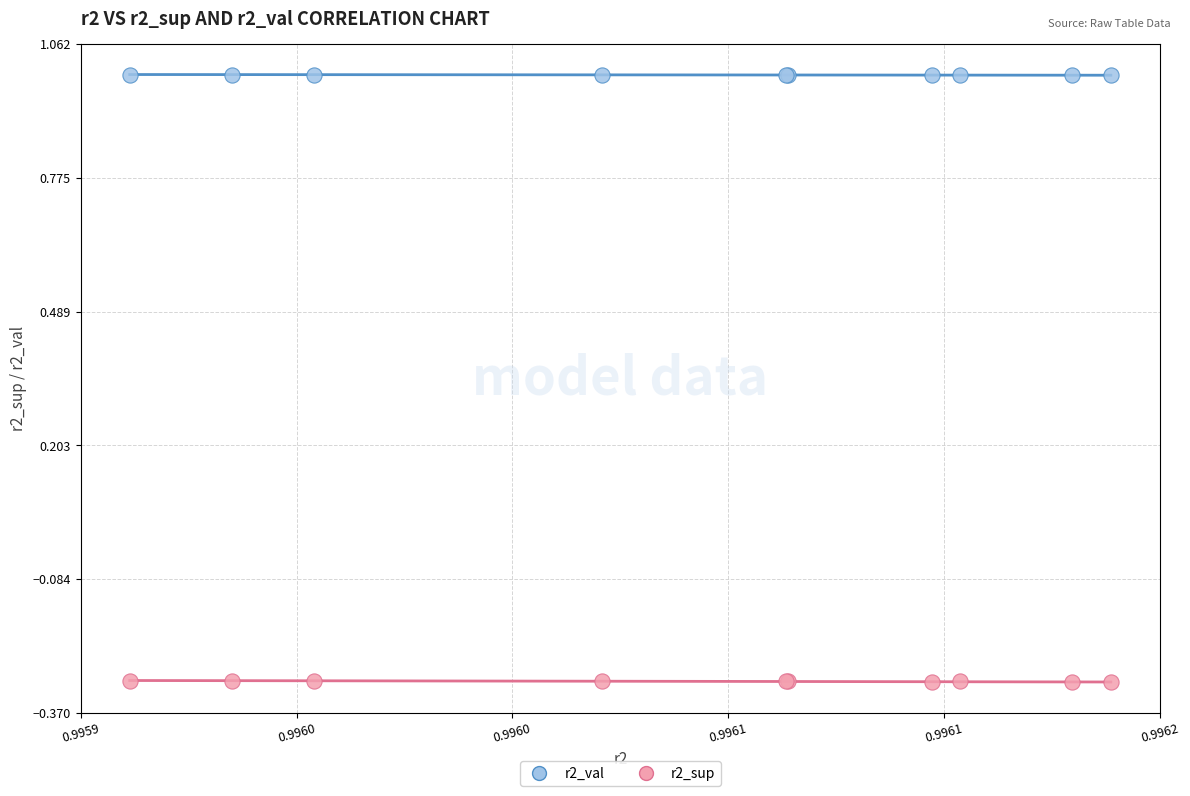

Which series contains the highest Y value?

r2_val